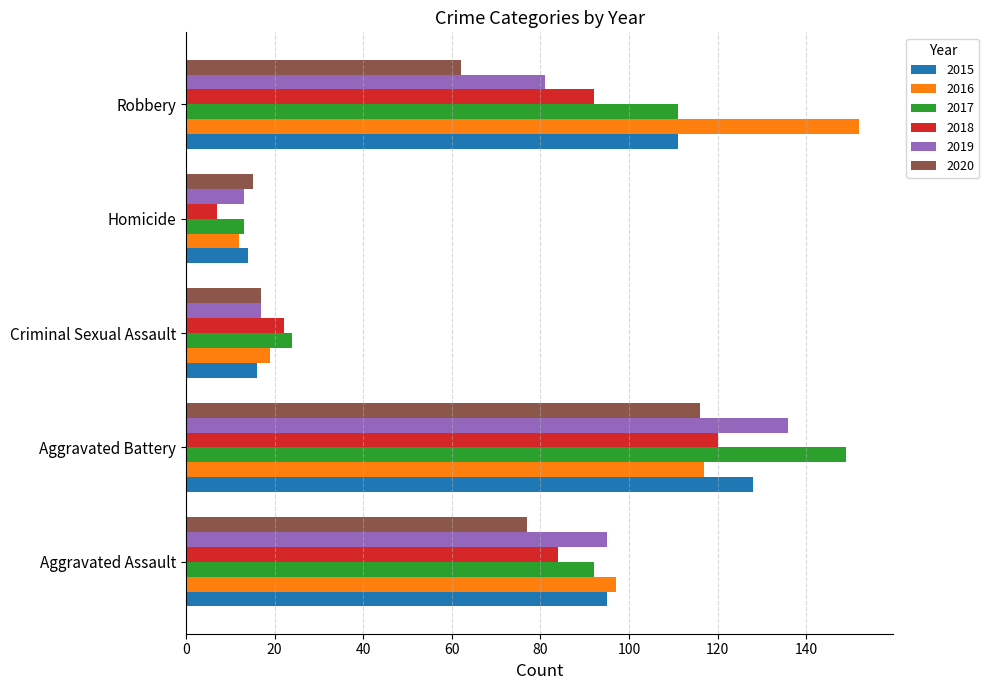

What is the total value across all series at Criminal Sexual Assault?

115